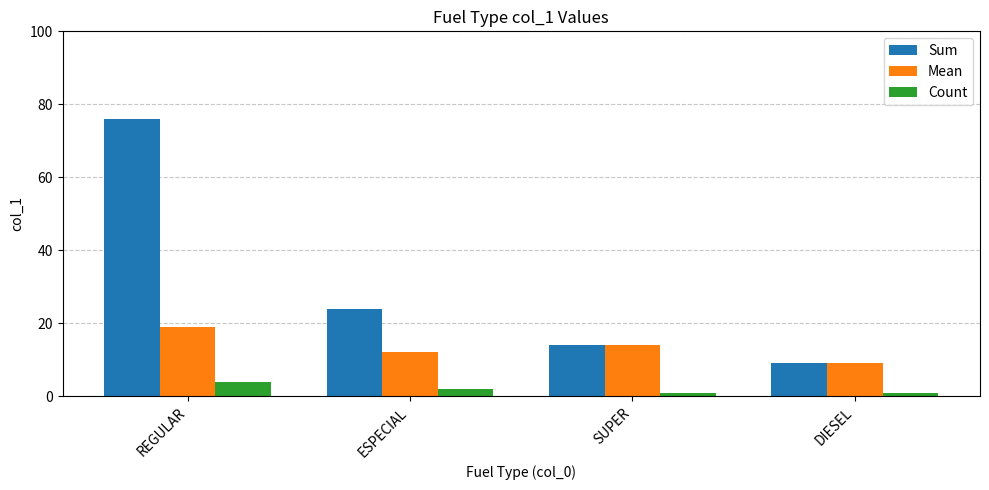

Rank the series by their average value, from highest to lowest.

Sum, Mean, Count